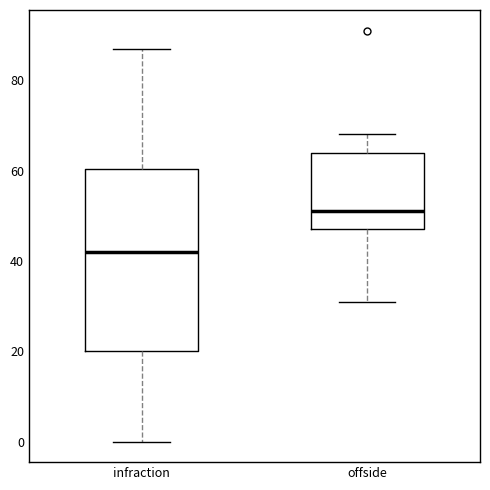

Reading left to right, transcribe this box plot: for each box, give where its median line is, the range the box spans, and where its two whiskers end, as read against the y-axis. The values are not printed on the chart, so give them approximately, as read against the axis.

infraction: median 42, box 20 to 60, whiskers 0 to 88
offside: median 52, box 48 to 64, whiskers 32 to 68